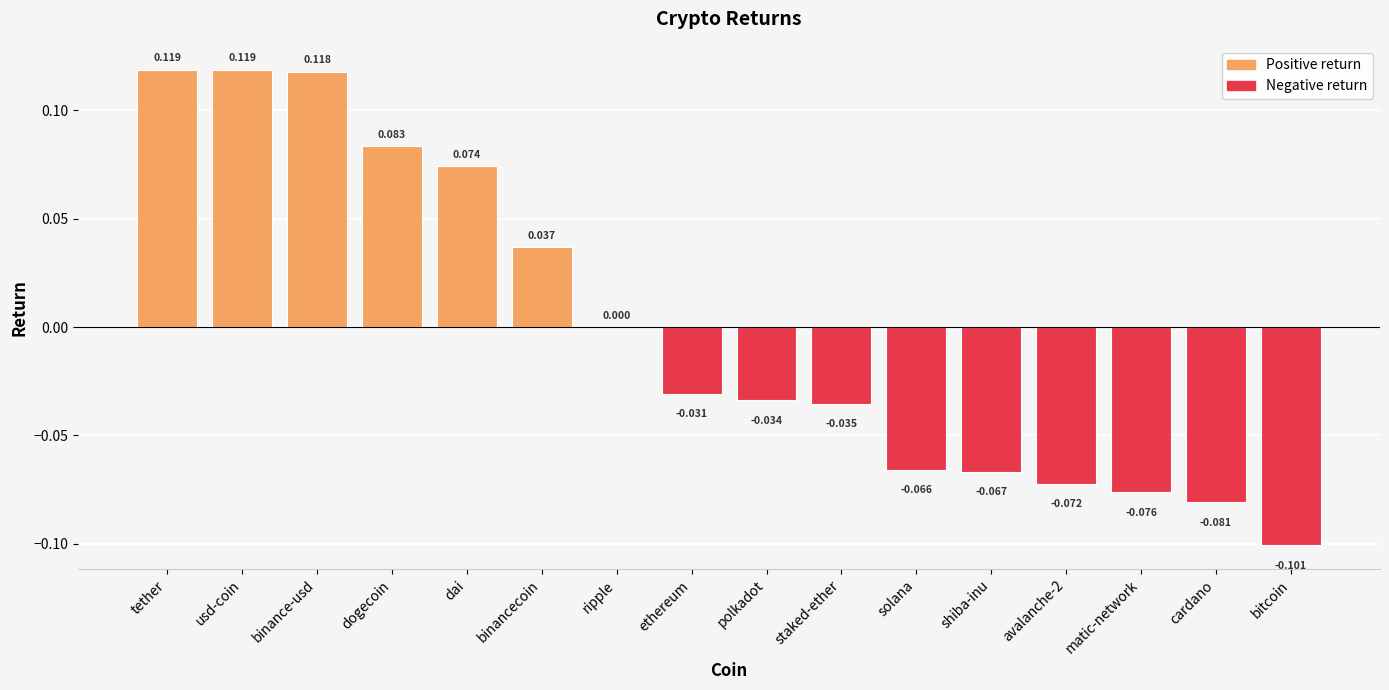

Where does the data first go above 0?

tether